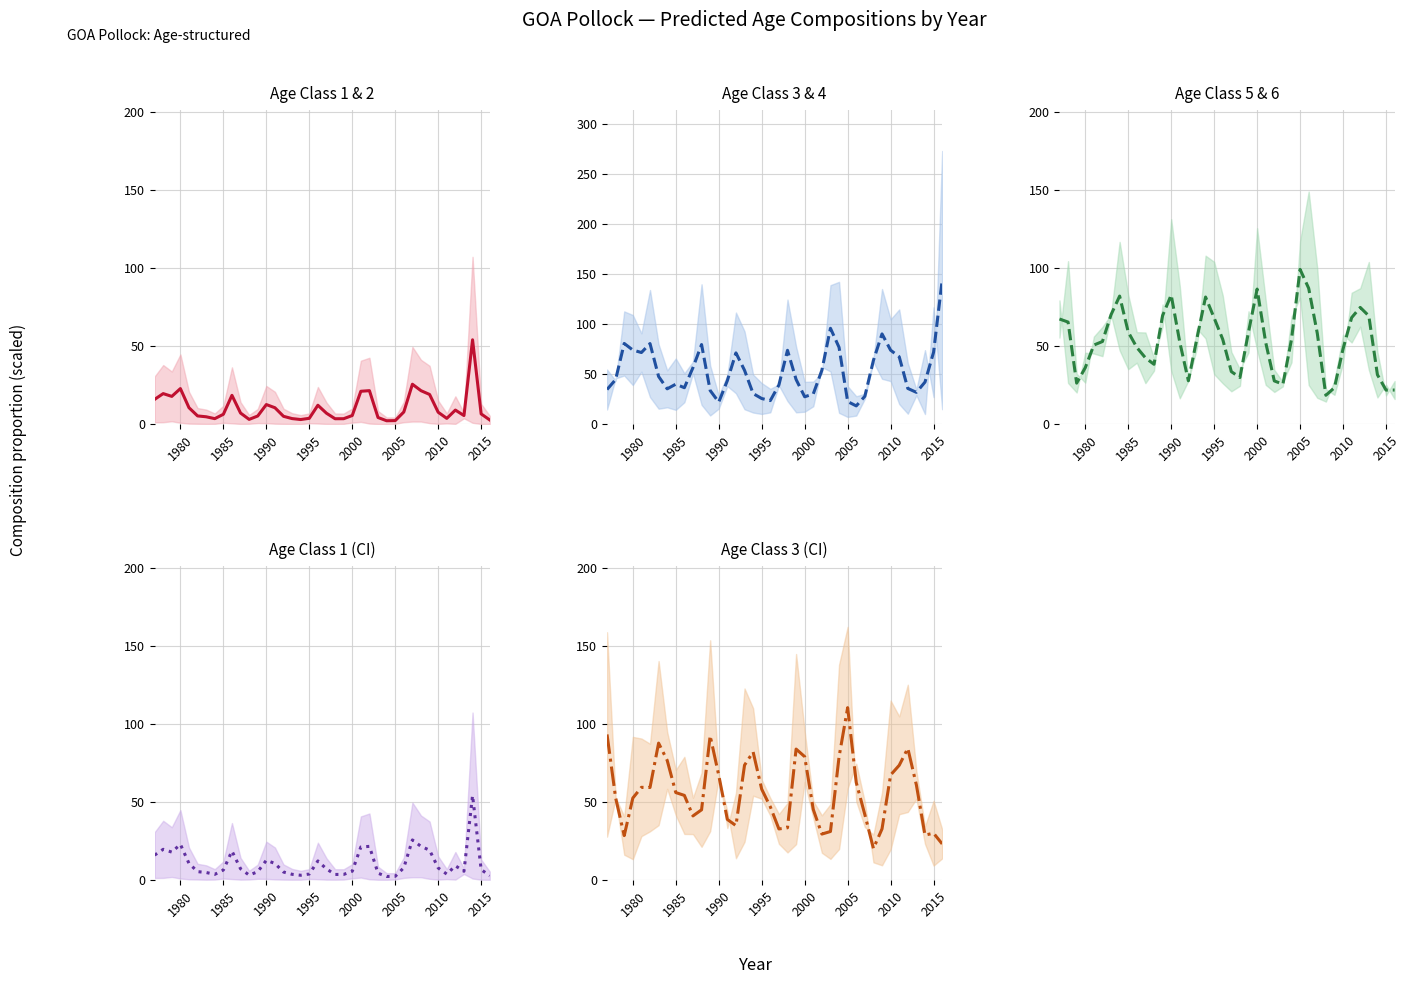

Read the Comp_hat_1 value at 2000.

5.6